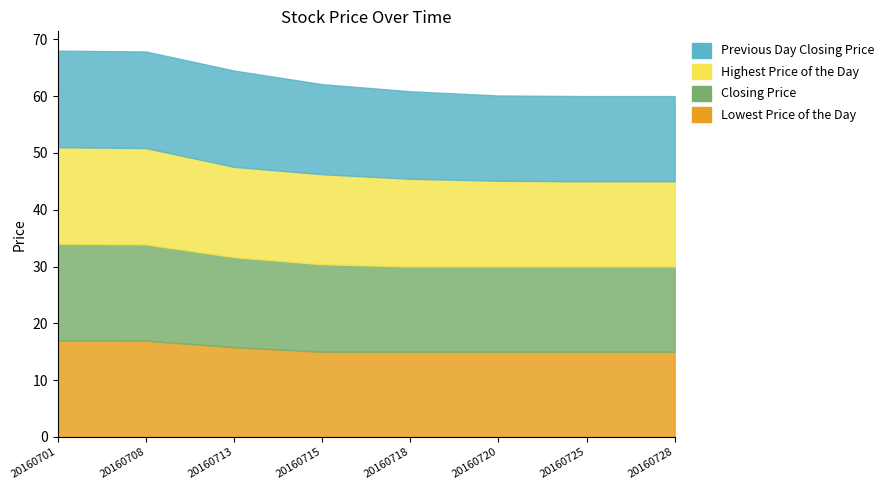

Rank the categories by Previous Day Closing Price value from lowest to highest.

20160720, 20160725, 20160728, 20160718, 20160715, 20160713, 20160701, 20160708